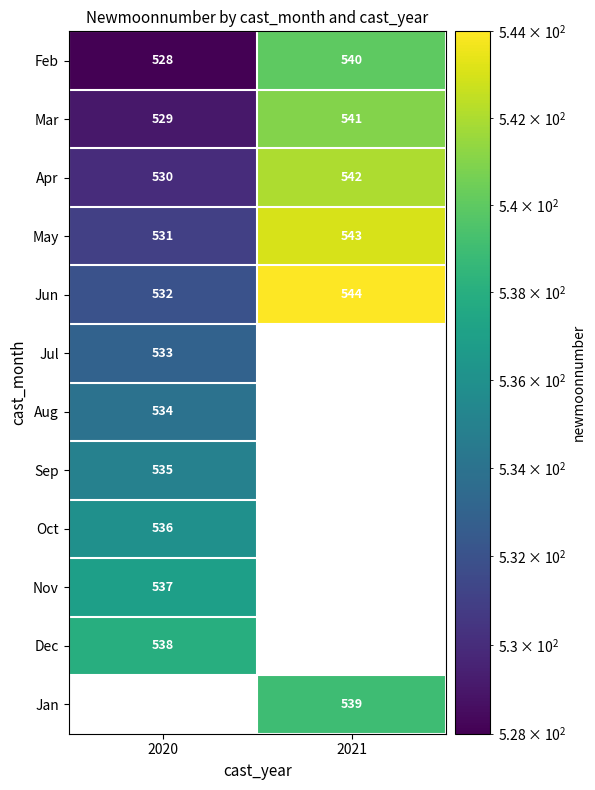

The Aug series shows 534 at 2020. True or false?

True